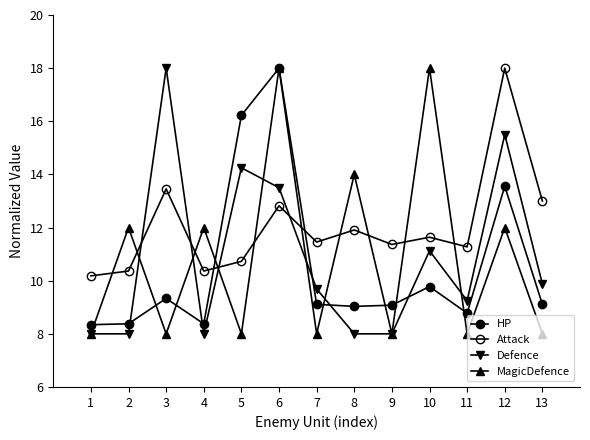

Is this an area chart (filled region under the line)?

No